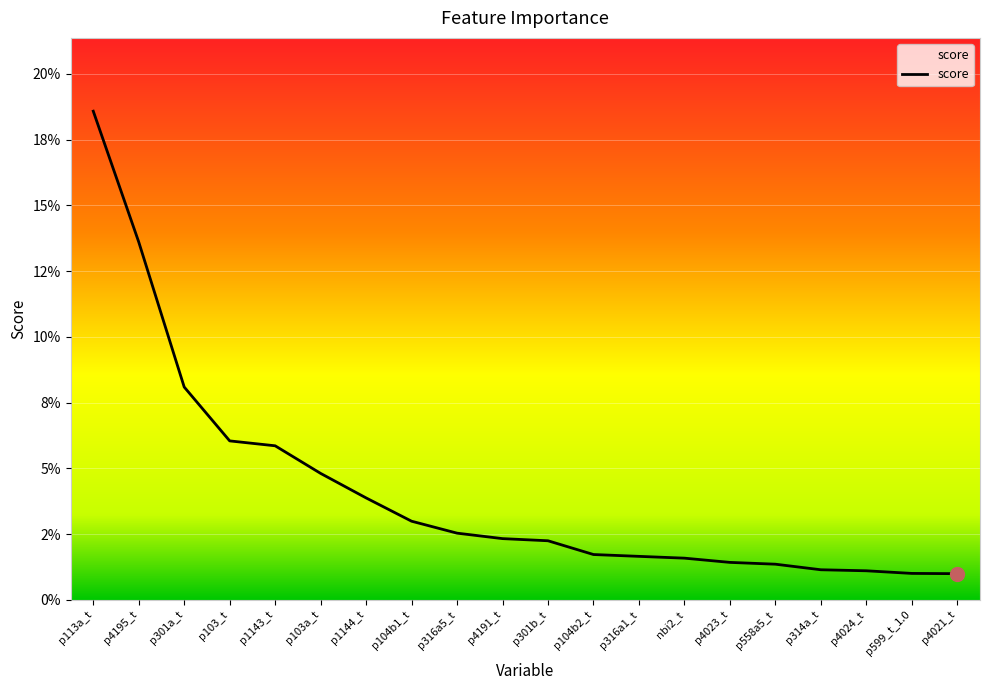

Is it true that the value at p103a_t is 0.1?

False